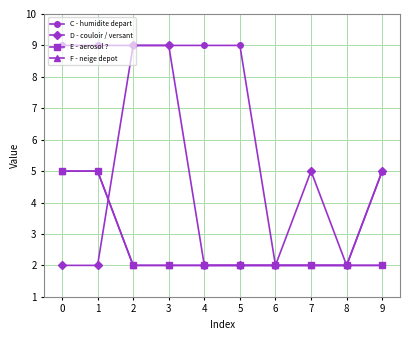

Reading left to right, extract all data points from this chart.

C - humidite depart: 9	9	9	9	9	9	2	2	2	2
D - couloir / versant: 2	2	9	9	2	2	2	5	2	5
E - aerosol ?: 5	5	2	2	2	2	2	2	2	2
F - neige depot: 5	5	2	2	2	2	2	2	2	5